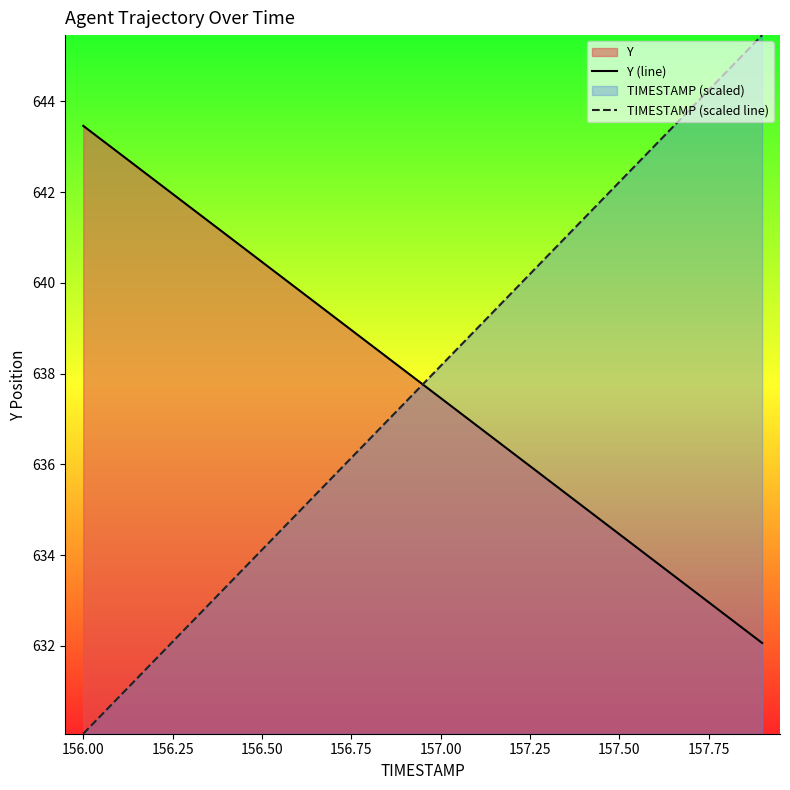

Reading right to left, what are all the values shown in this chart?

Y (line): 632.1	632.7	633.3	633.9	634.5	635.1	635.7	636.3	636.9	637.5	638.1	638.7	639.3	639.9	640.5	641.1	641.7	642.3	642.9	643.5
TIMESTAMP (scaled line): 645.5	644.6	643.8	643.0	642.2	641.4	640.6	639.8	639.0	638.2	637.4	636.5	635.7	634.9	634.1	633.3	632.5	631.7	630.9	630.1